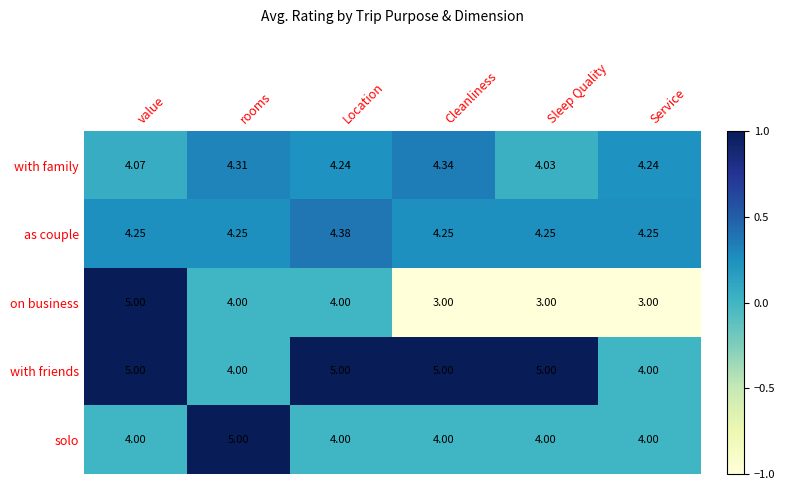

At which label does with family reach its peak?

Cleanliness